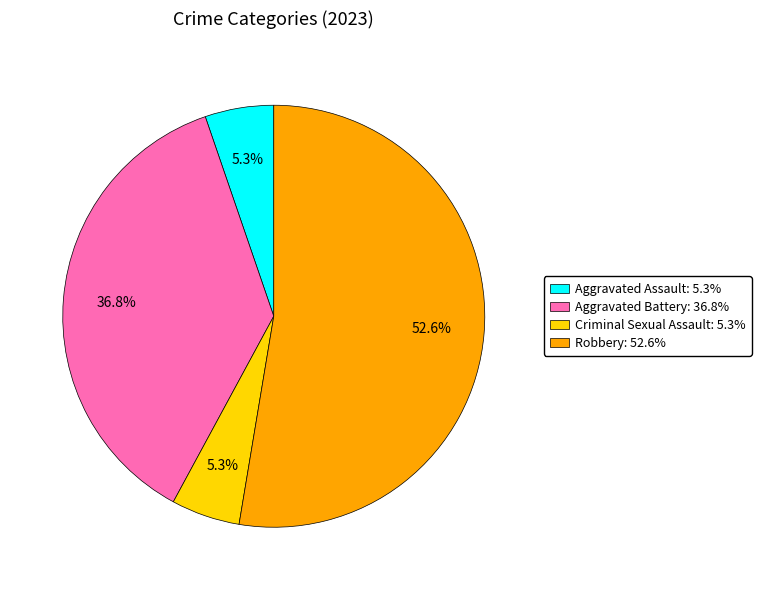

Between Aggravated Battery and Aggravated Assault, which is larger?

Aggravated Battery